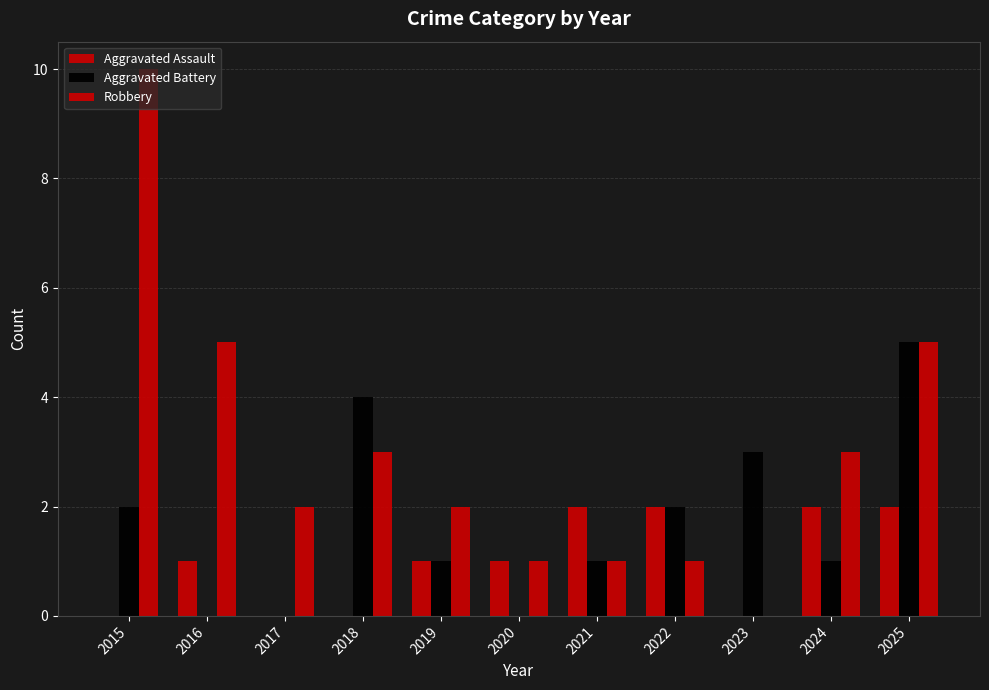

Which series has the largest range (max minus min)?

Robbery